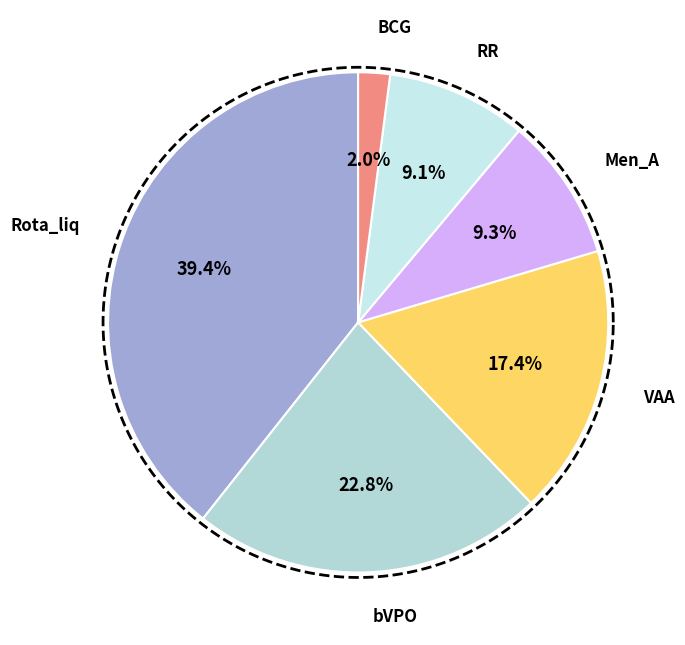

The VAA slice represents 17% of the pie. True or false?

True